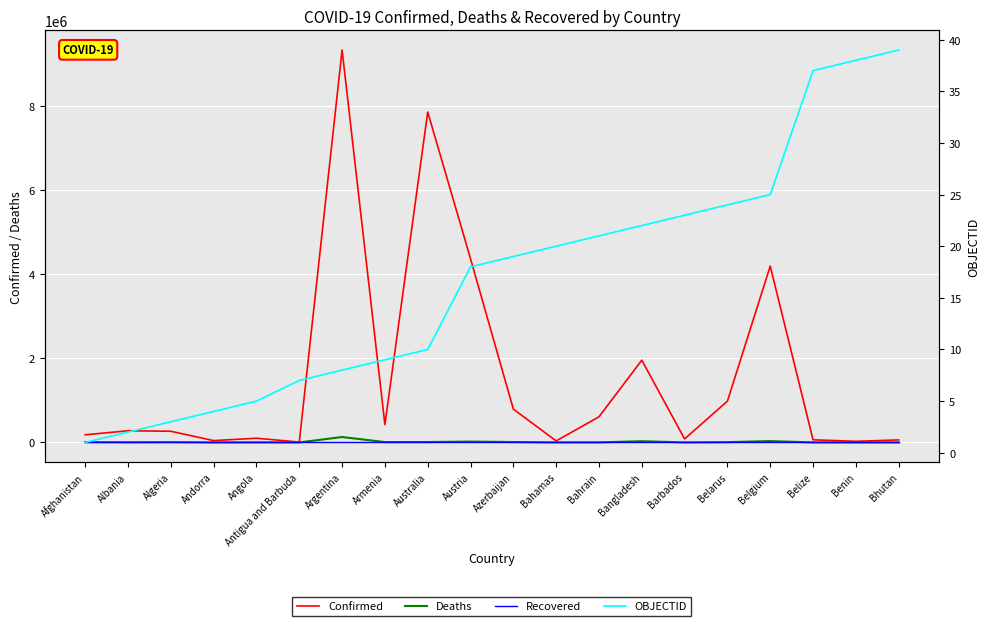

What is the sum of all OBJECTID values?

335